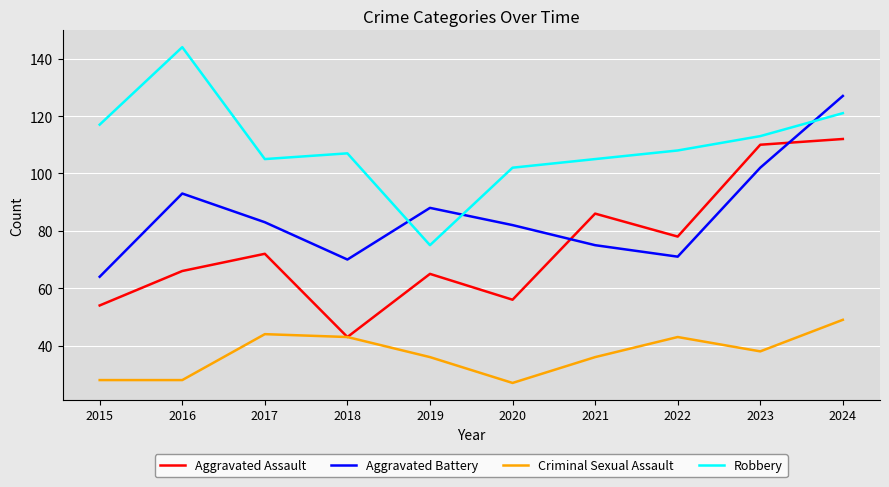

Is the value of Robbery at 2016 greater than the value of Aggravated Assault at 2018?

Yes